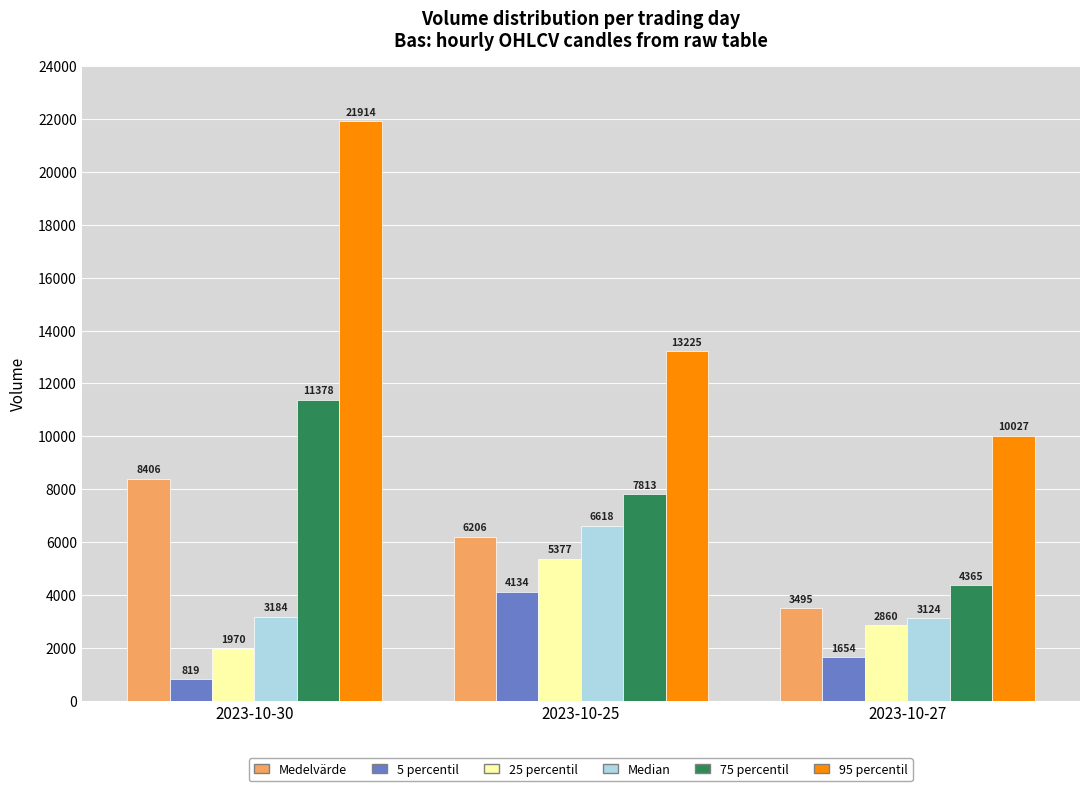

Reading left to right, list all the values displayed in this chart.

Medelvärde: 2023-10-30=8406	2023-10-25=6206	2023-10-27=3495
5 percentil: 2023-10-30=819	2023-10-25=4134	2023-10-27=1654
25 percentil: 2023-10-30=1970	2023-10-25=5377	2023-10-27=2860
Median: 2023-10-30=3184	2023-10-25=6618	2023-10-27=3124
75 percentil: 2023-10-30=11378	2023-10-25=7813	2023-10-27=4365
95 percentil: 2023-10-30=21914	2023-10-25=13225	2023-10-27=10027